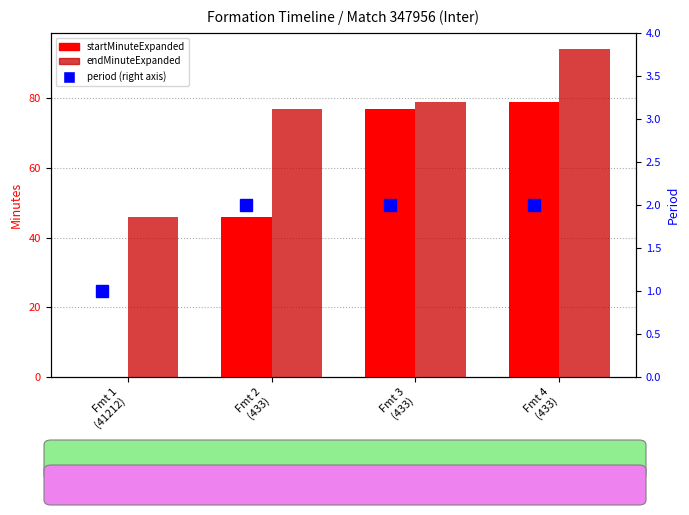

The value of endMinuteExpanded at Fmt 1
(41212) is 46. True or false?

True